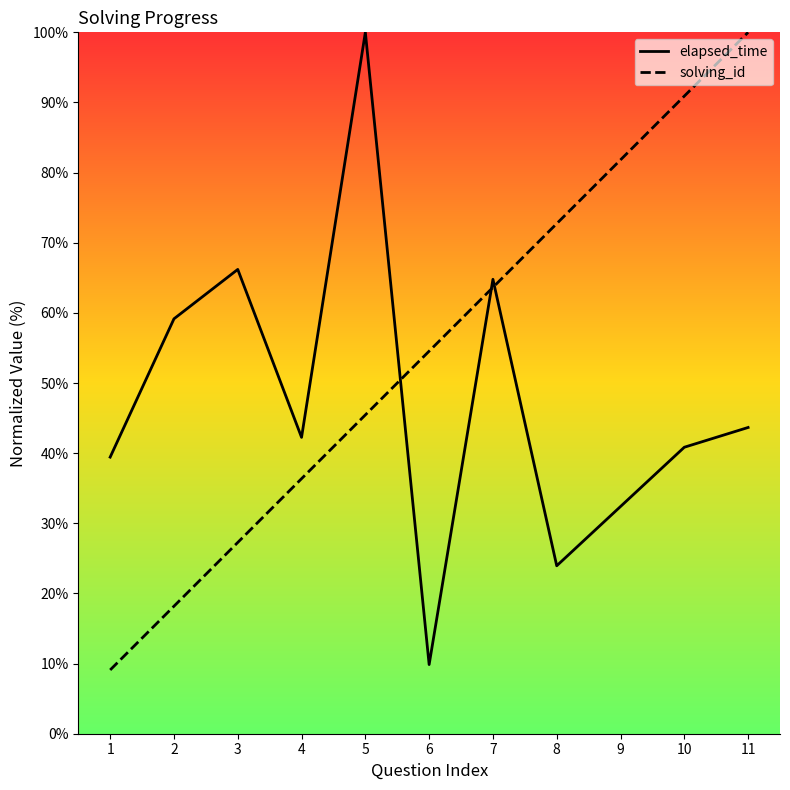

Reading left to right, list all the values displayed in this chart.

elapsed_time: 39.4	59.2	66.2	42.3	100.0	9.9	64.8	23.9	32.4	40.8	43.7
solving_id: 9.1	18.2	27.3	36.4	45.5	54.5	63.6	72.7	81.8	90.9	100.0